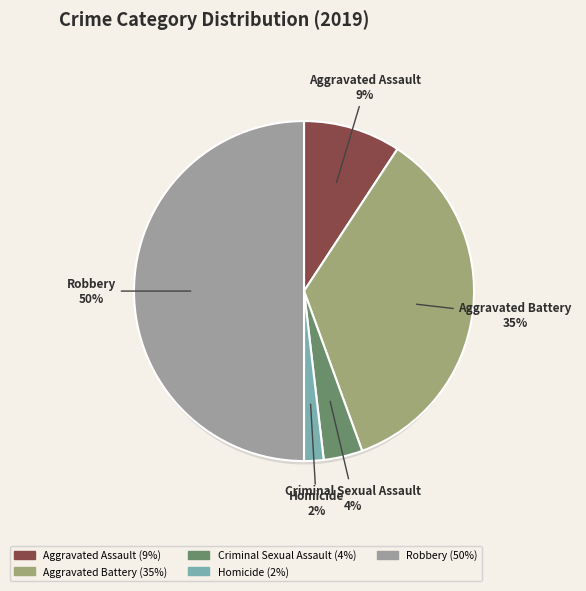

To the nearest percent, what percentage of the pie is Aggravated Assault?

9%